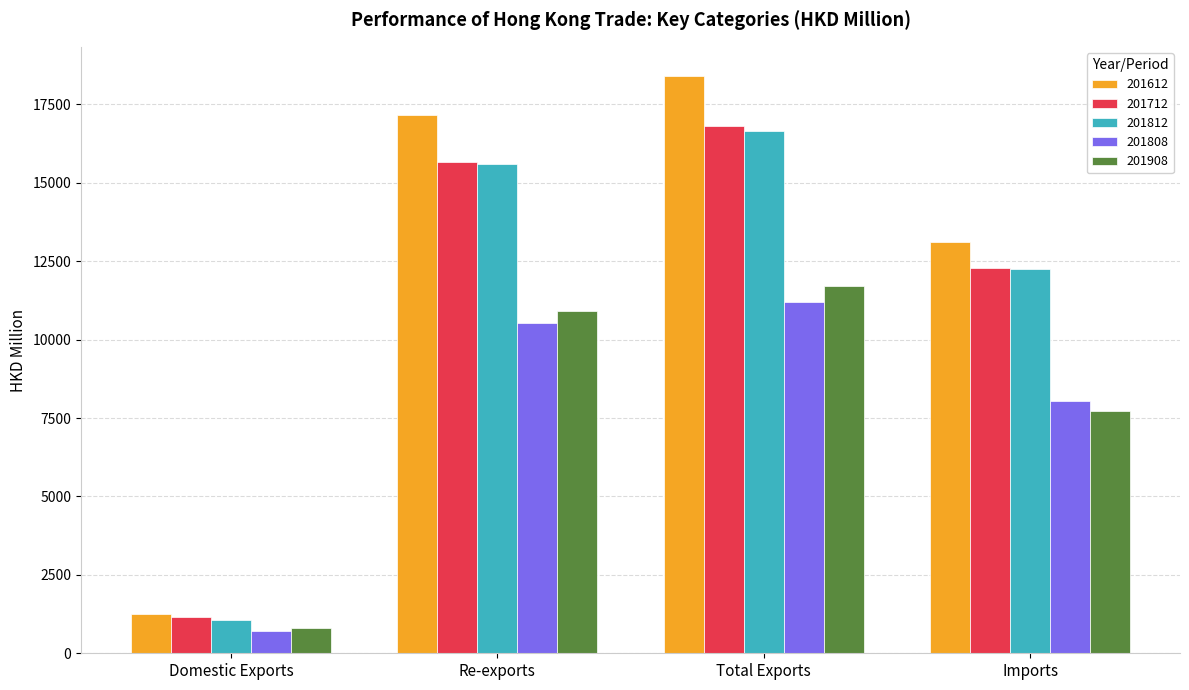

Rank the categories by 201712 value from lowest to highest.

Domestic Exports, Imports, Re-exports, Total Exports